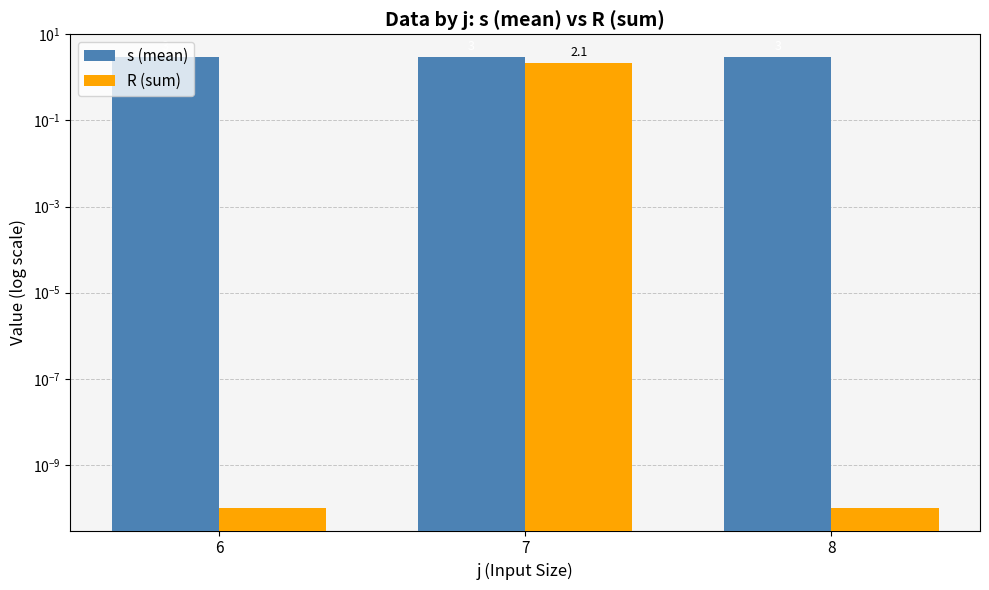

The s (mean) series shows 3.0 at 8. True or false?

True